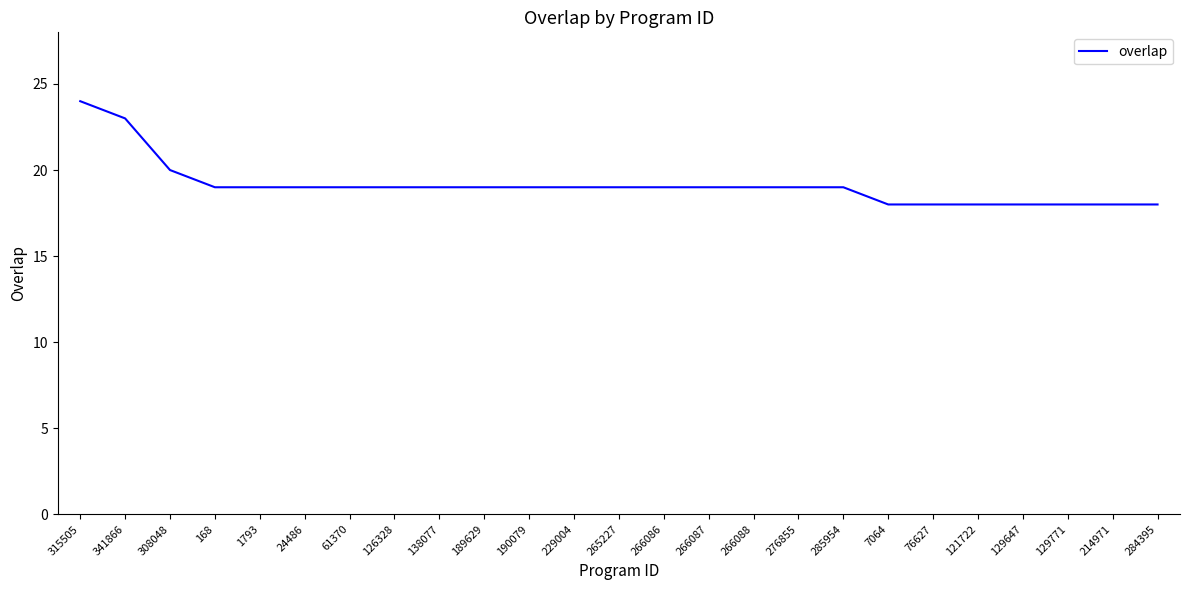

What is the change in value from 61370 to 7064?

-1